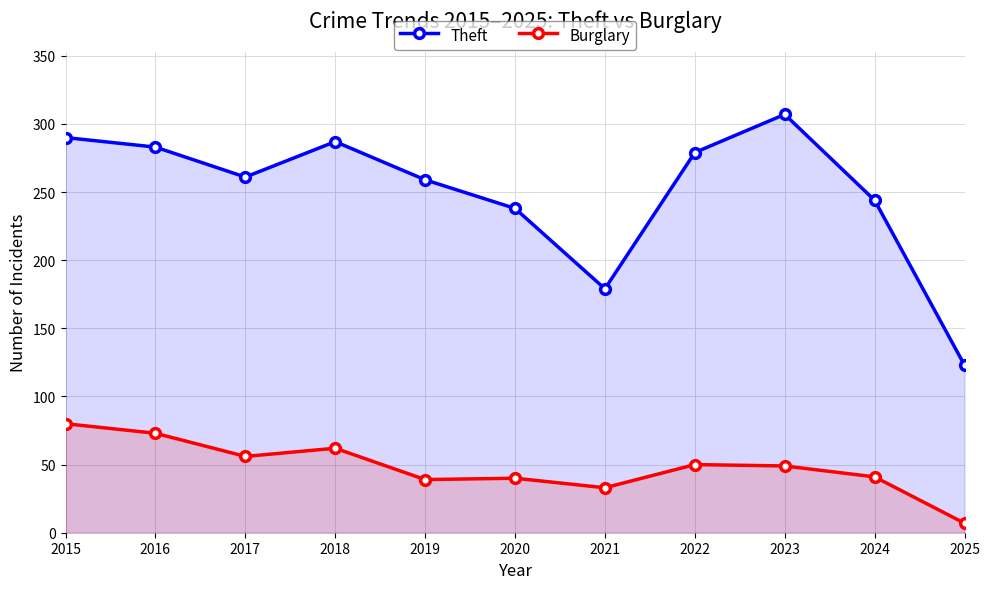

Reading left to right, extract all data points from this chart.

Theft: 2015=290	2016=283	2017=261	2018=287	2019=259	2020=238	2021=179	2022=279	2023=307	2024=244	2025=123
Burglary: 2015=80	2016=73	2017=56	2018=62	2019=39	2020=40	2021=33	2022=50	2023=49	2024=41	2025=7